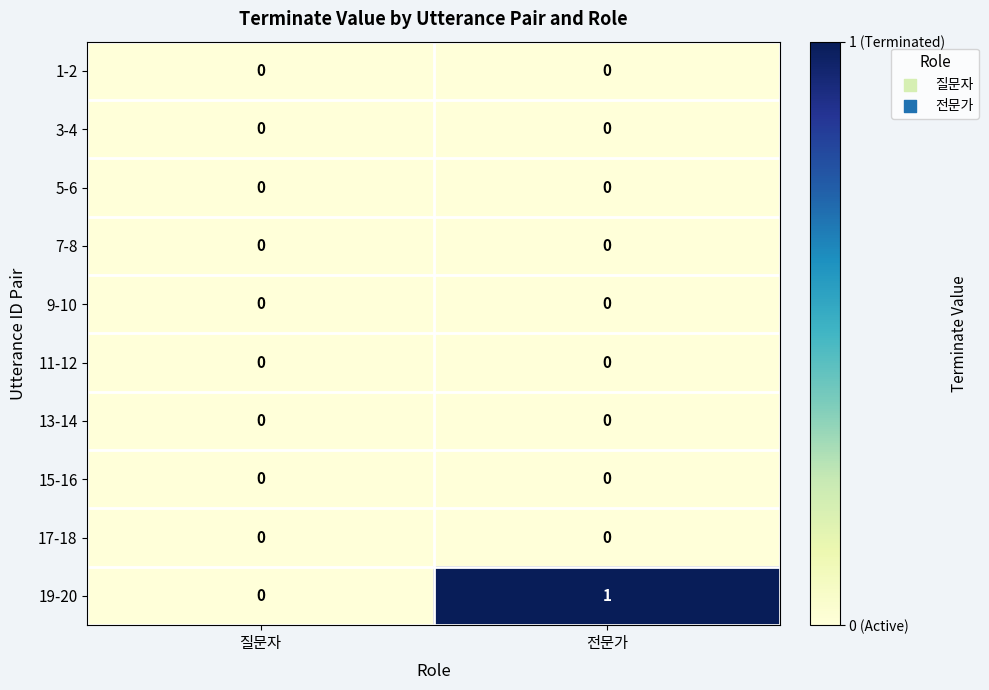

Which series has the widest spread of values?

19-20